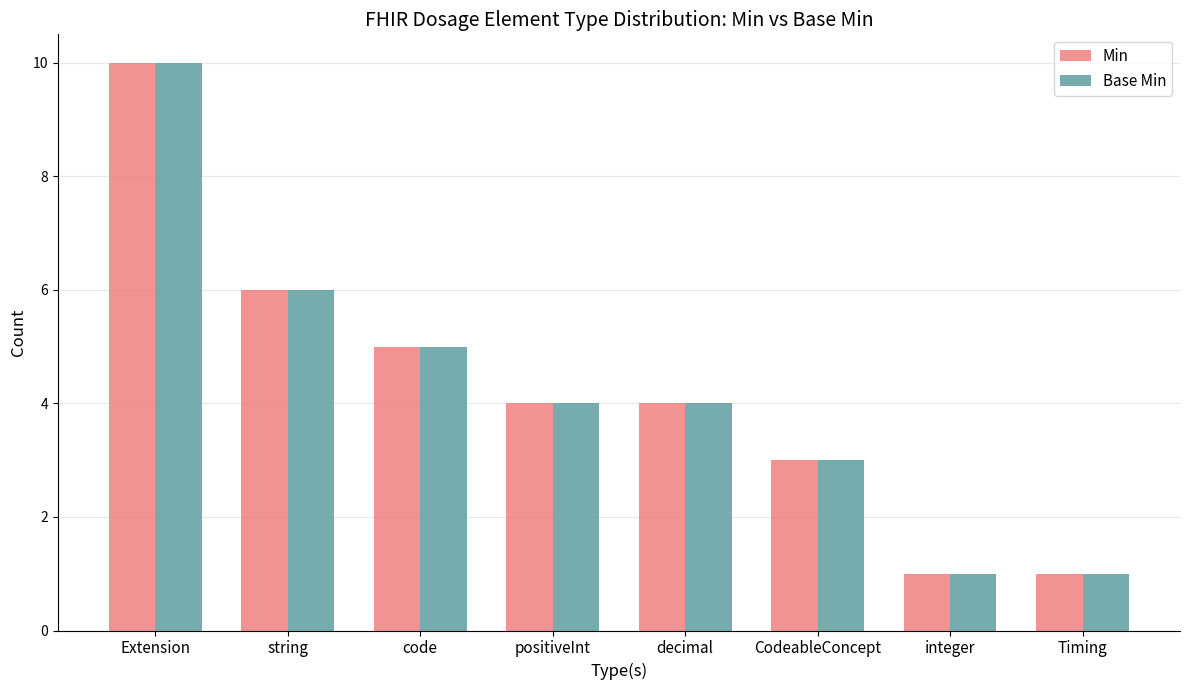

What is the sum of the Base Min values at decimal and Timing?

5